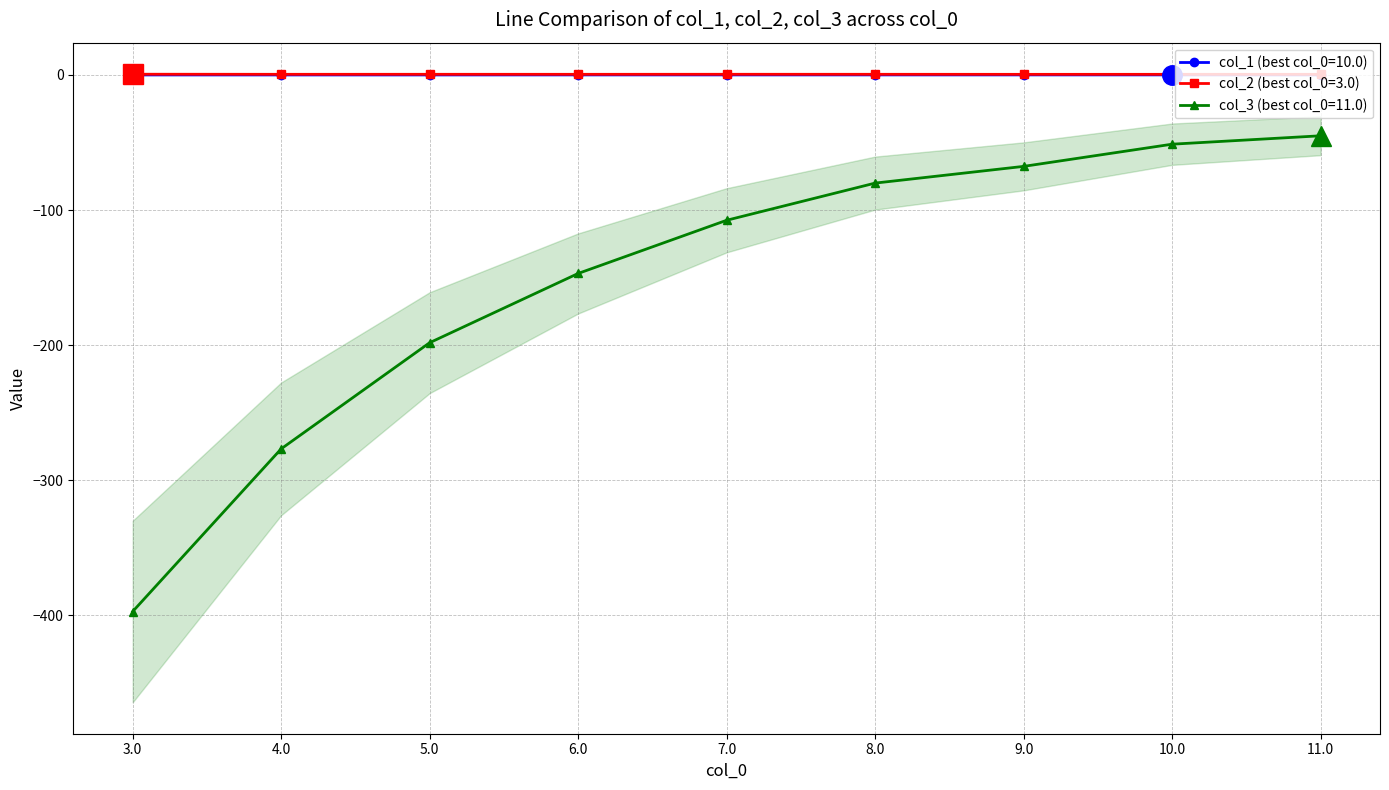

What is the difference between the highest and lowest values at 9.0?

68.1